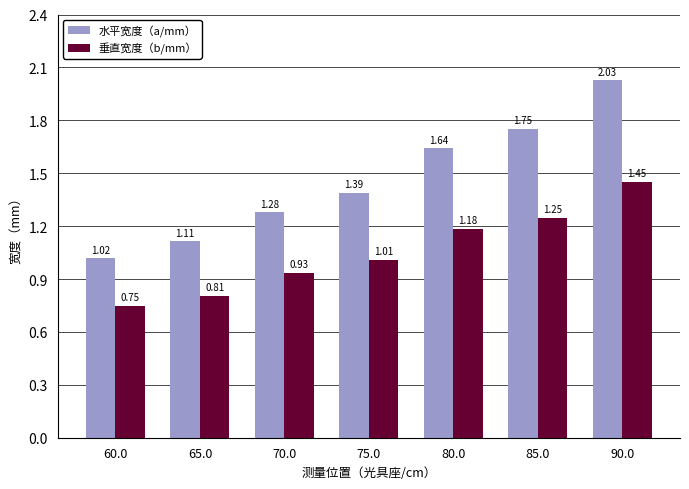

Which series has the largest total across all categories?

水平宽度（a/mm）